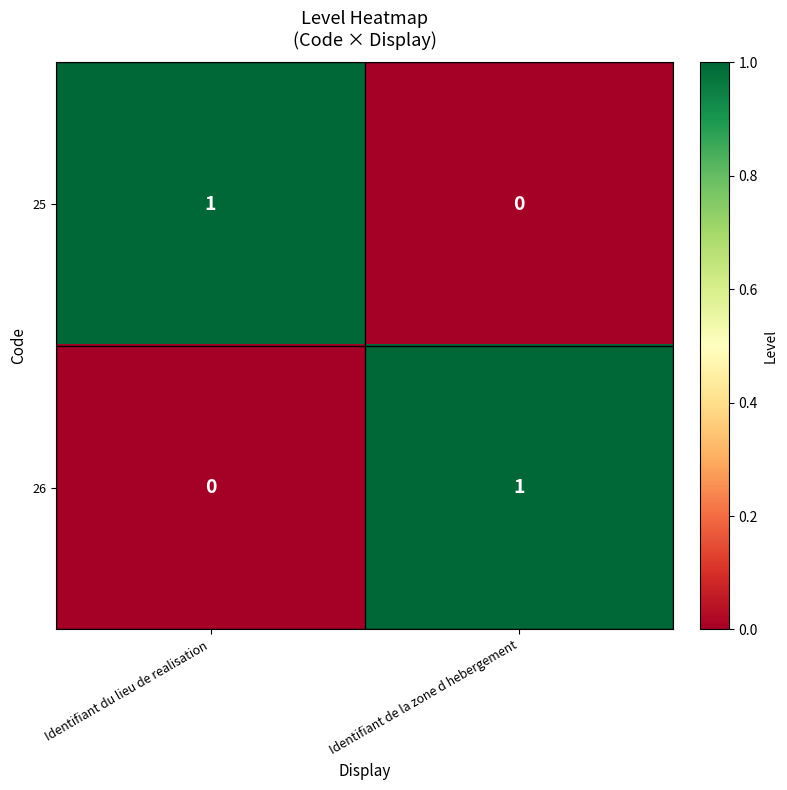

How many distinct data groups are displayed?

2